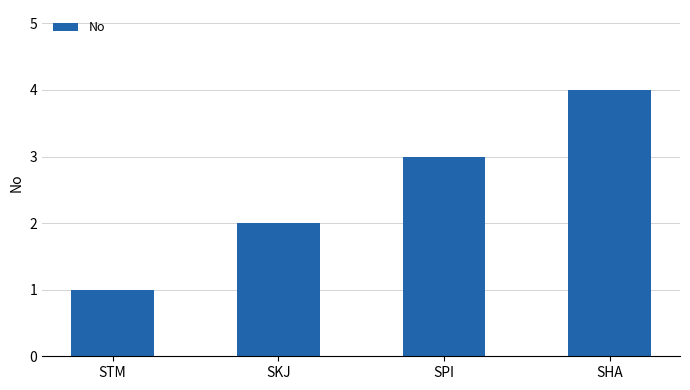

What is the maximum value shown in the chart?

4